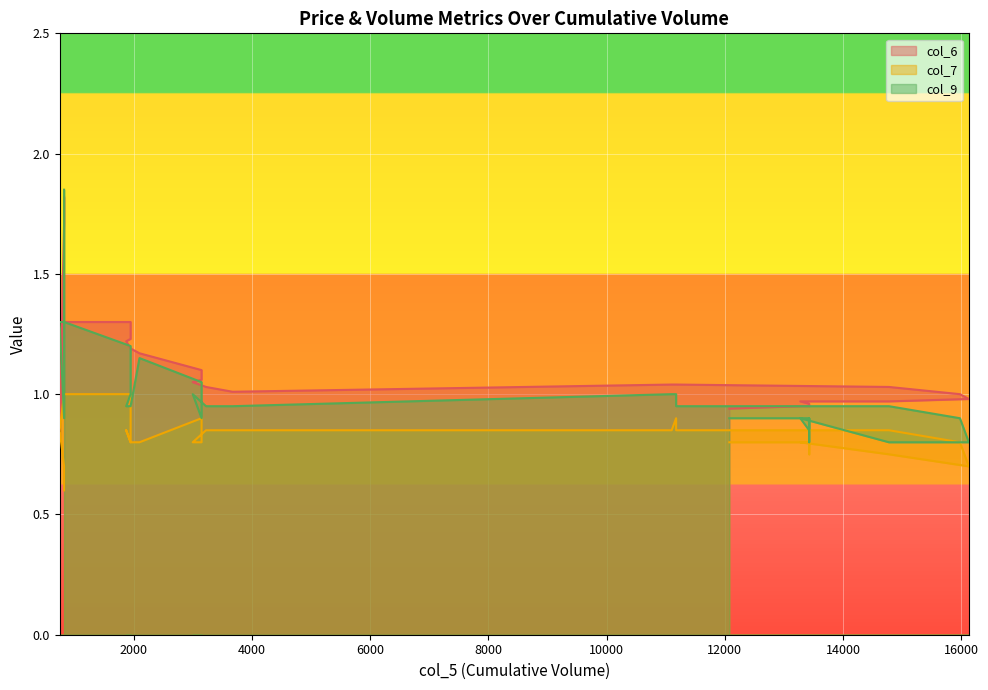

True or false: col_9 has a value of 0.5 at 825.

False